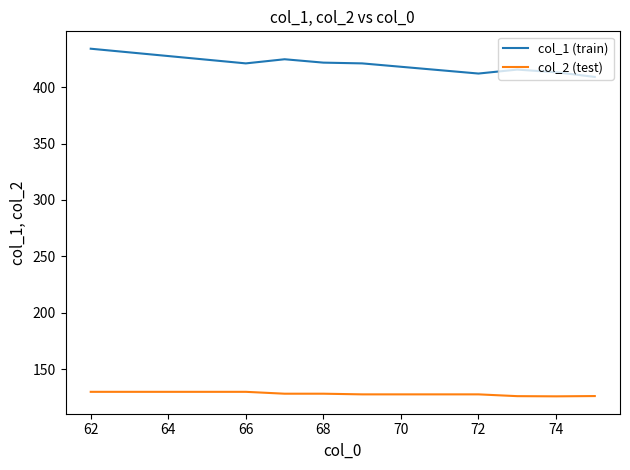

In col_1 (train), how many points are higher than both neighbors (excluding endpoints)?

2